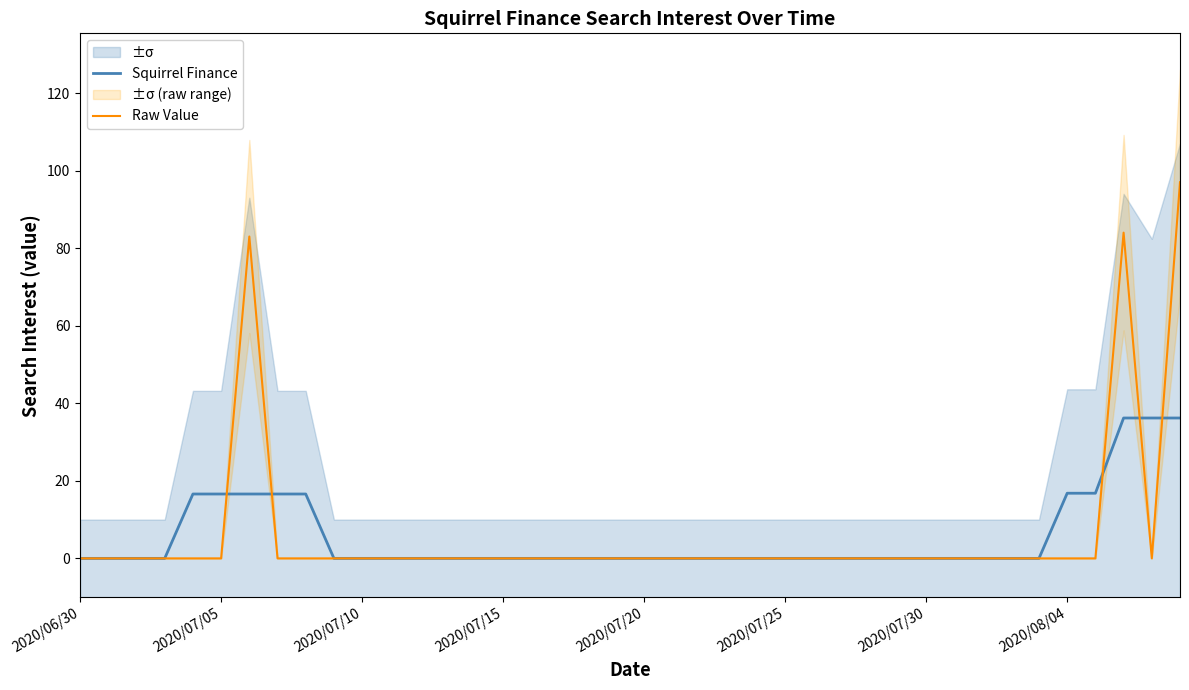

Rank the series by their maximum value, from lowest to highest.

Squirrel Finance, Raw Value